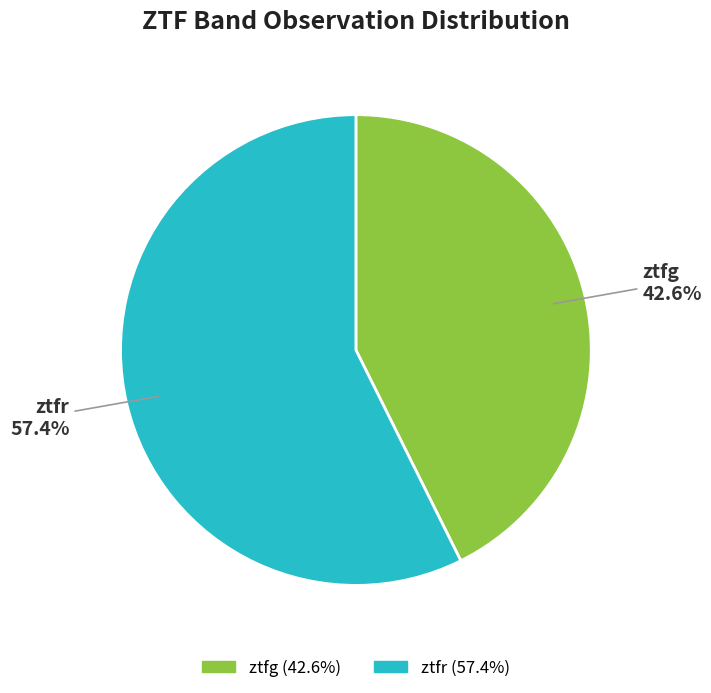

Is it true that ztfg is 43% of the pie?

True